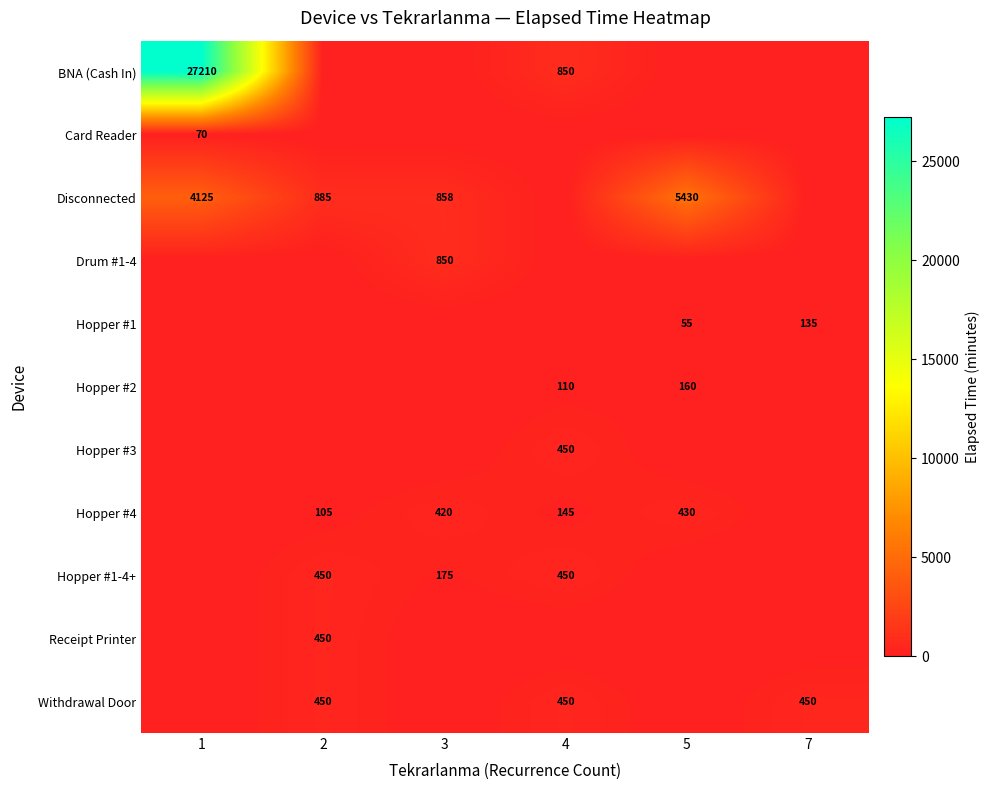

True or false: Hopper #4 has a value of 105 at 2.

True